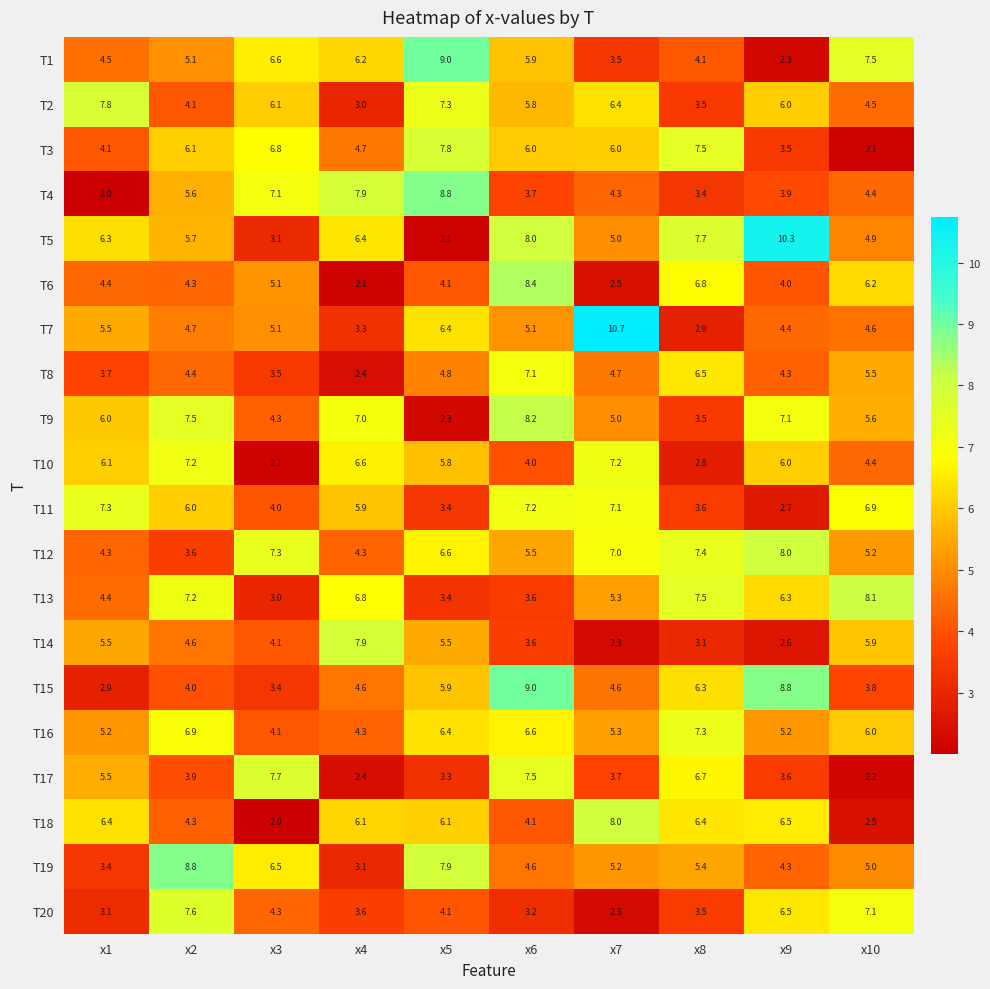

Is it true that T20 equals 5.4 at x8?

False